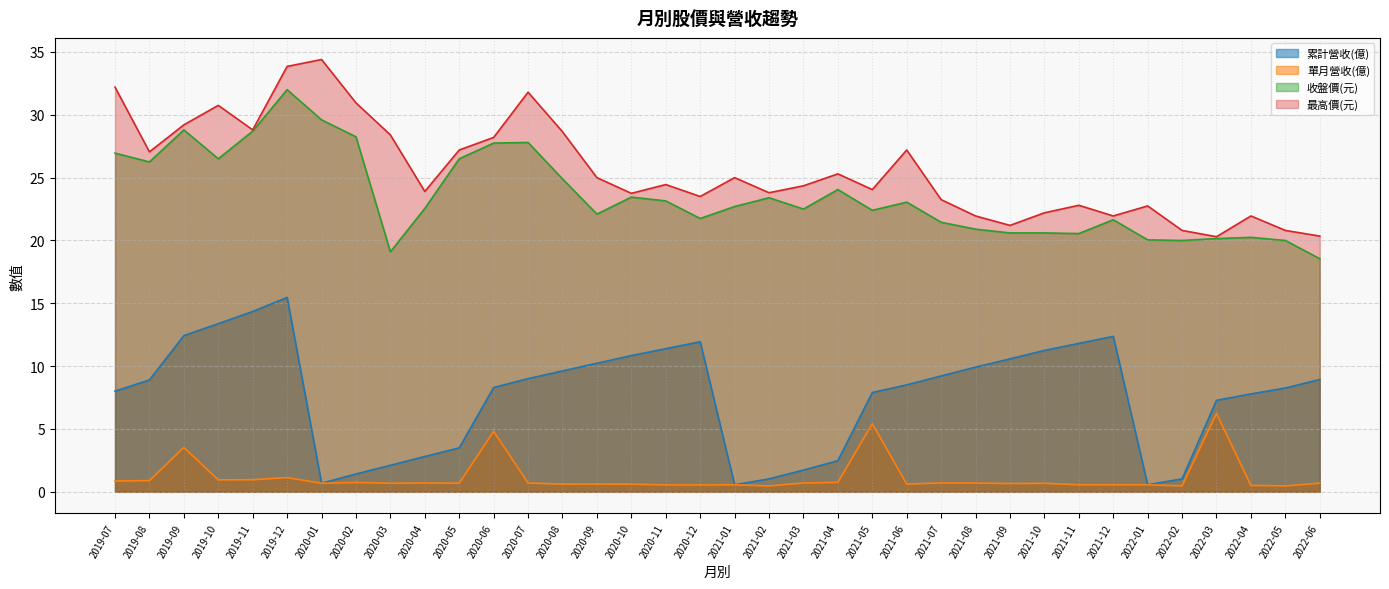

What is the sum of all 最高價(元) values?

922.0